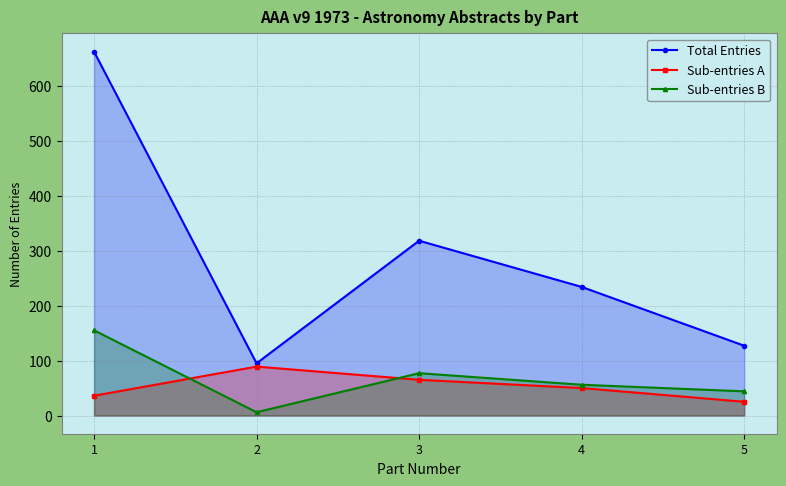

What is the sum of the Sub-entries A values at 3 and 2?

154